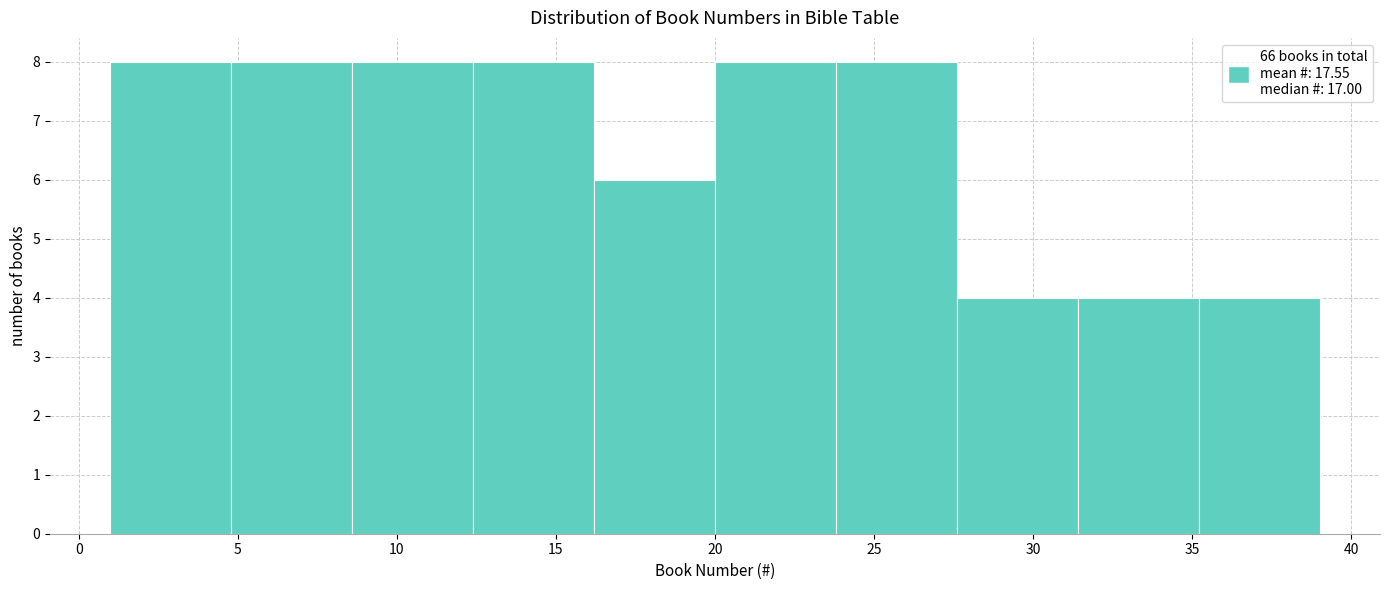

Reading left to right, transcribe this chart: for each bar, give the range it covers on the x-axis and its height. Neither the bar edges nor the heights are printed on the chart, so give them approximately, as read against the axes.

1.0 to 4.8: 8
4.8 to 8.6: 8
8.6 to 12.4: 8
12.4 to 16.2: 8
16.2 to 20.0: 6
20.0 to 23.8: 8
23.8 to 27.6: 8
27.6 to 31.4: 4
31.4 to 35.2: 4
35.2 to 39.0: 4